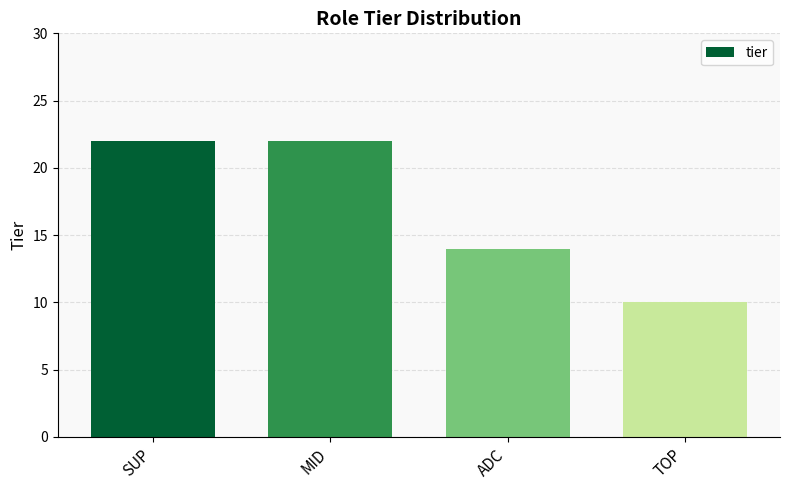

Is it true that the value at TOP is 10?

True